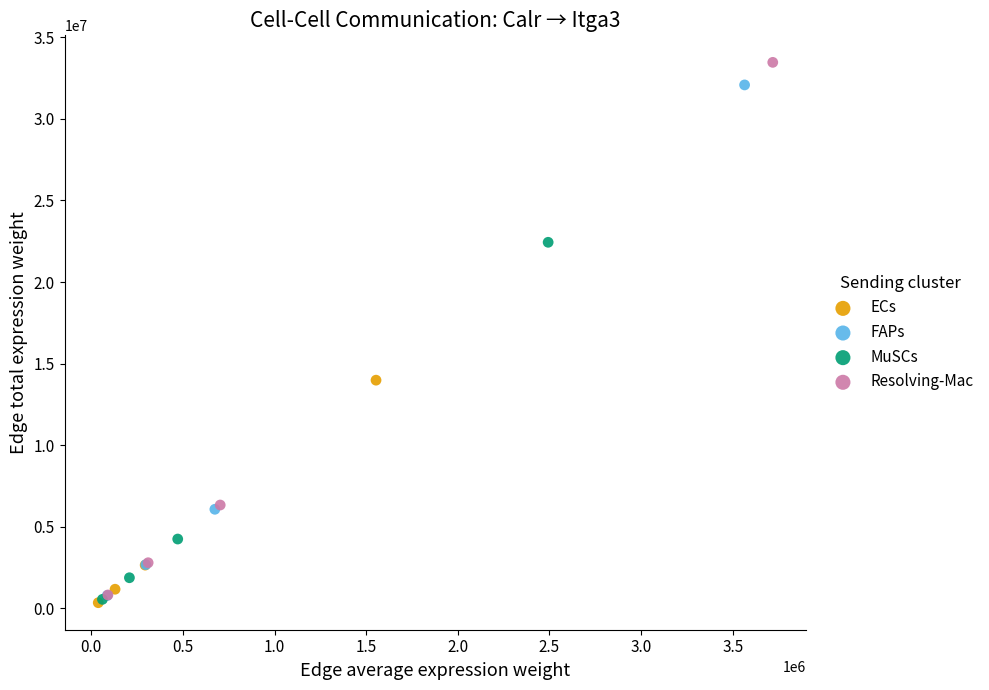

Which series has the widest spread of Y values?

Resolving-Mac